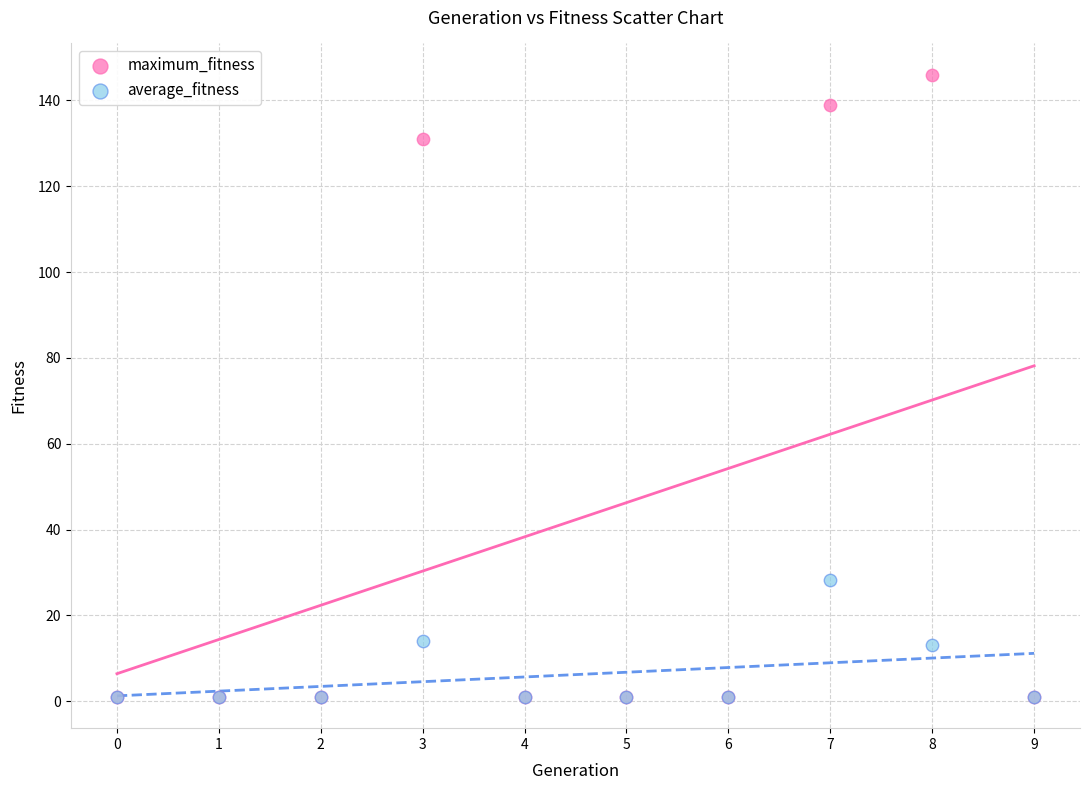

Which series has the largest Y range (max minus min)?

maximum_fitness